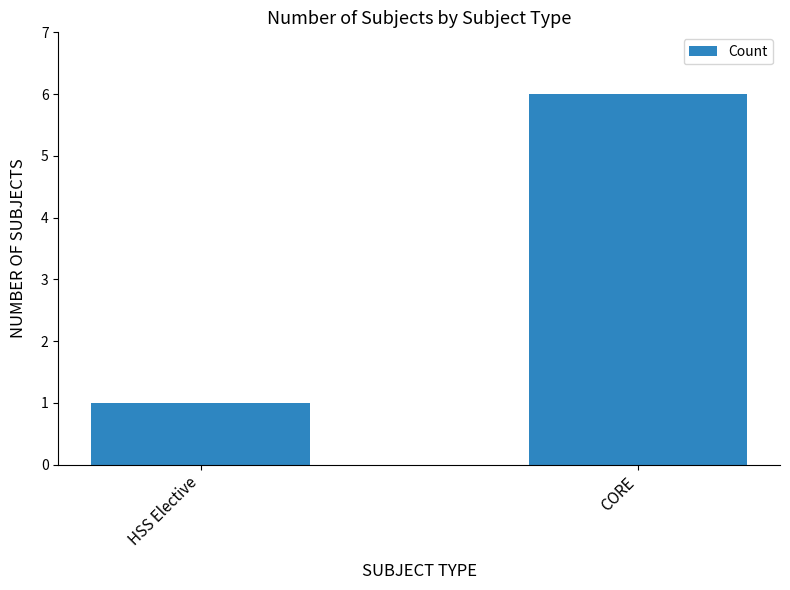

What is the label of the 2nd bar from the left?

CORE